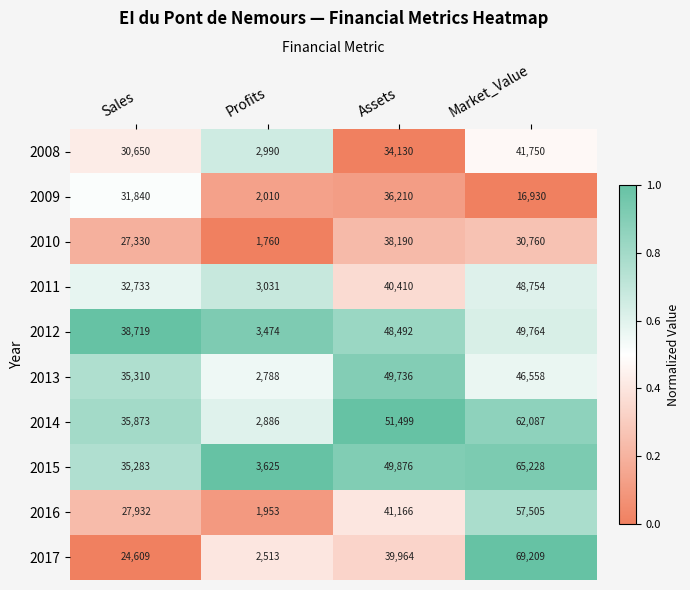

The value of 2012 at Market_Value is 49764. True or false?

True